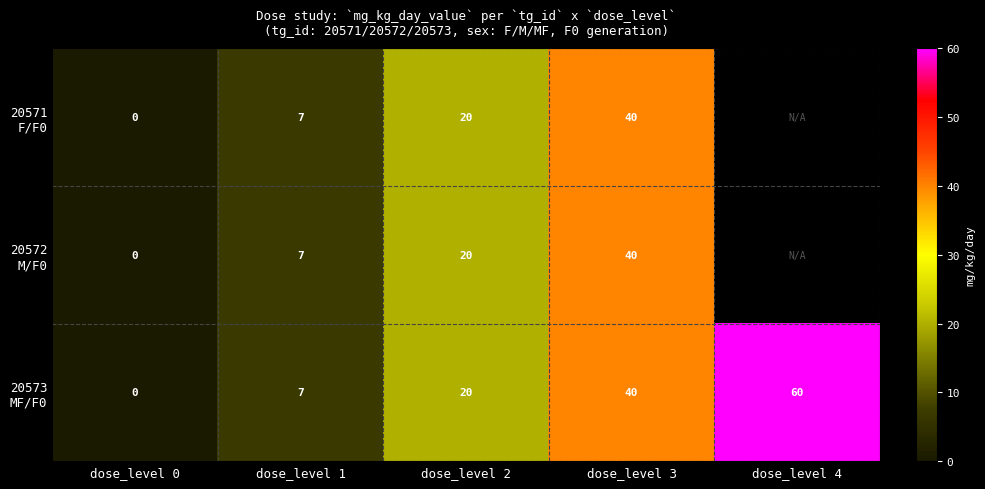

What is the total value across all series at dose_level 2?

60